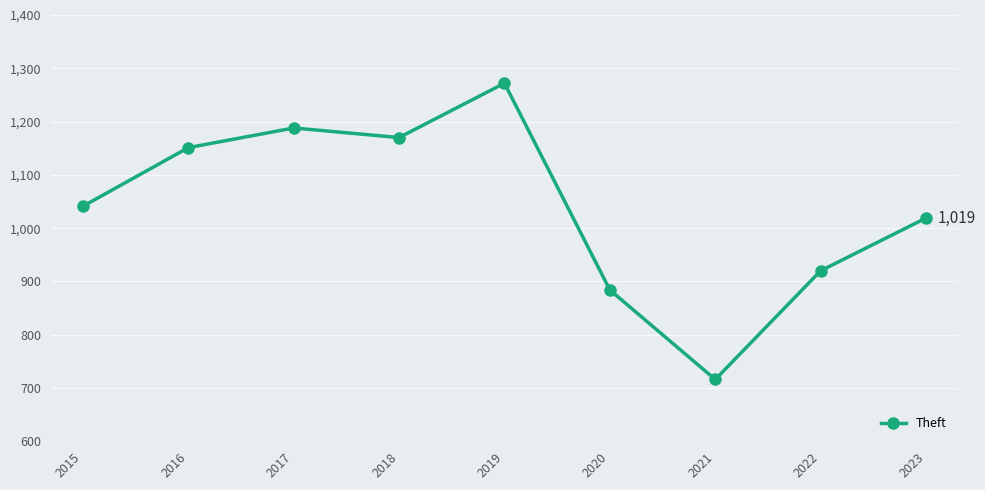

Is it true that the value at 2016 is 1151?

True